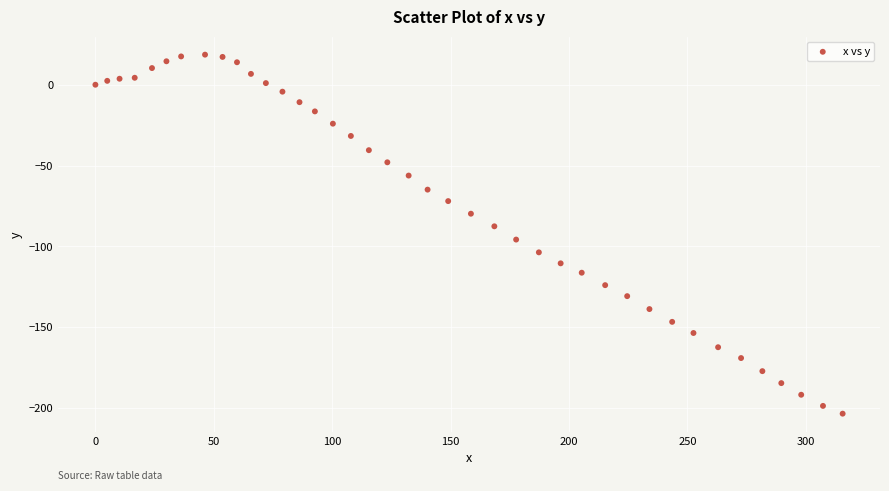

What is the range of X values (max minus min)?

315.6